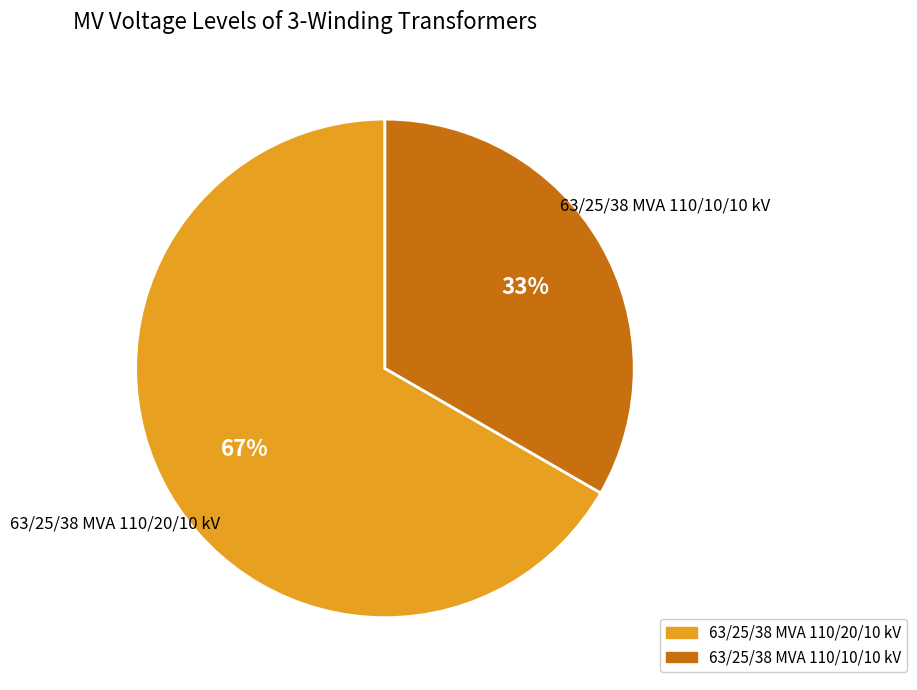

Is it true that 63/25/38 MVA 110/20/10 kV is 67% of the pie?

True